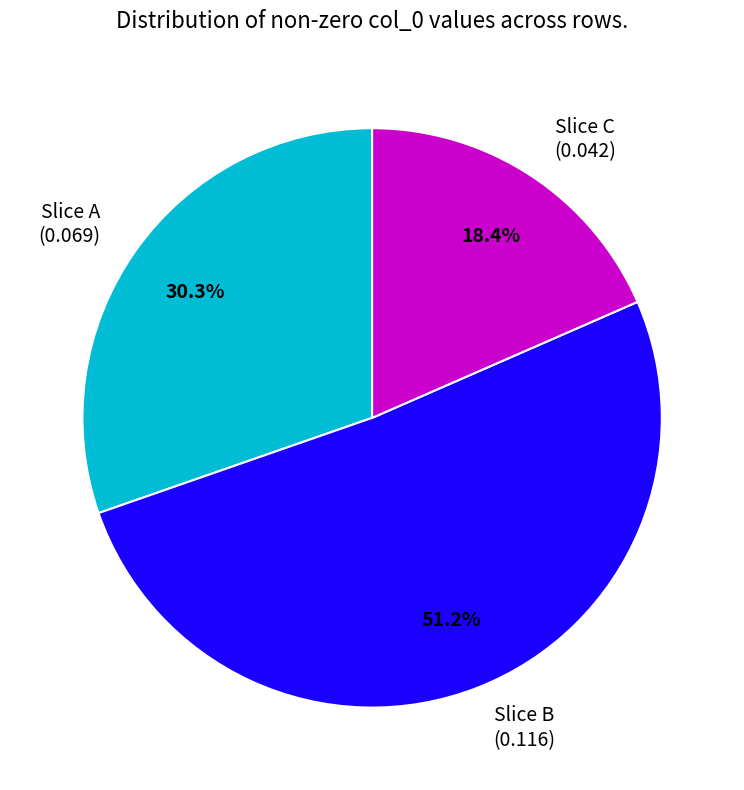

To the nearest percent, what is the difference between the largest and smallest slice percentages?

33%